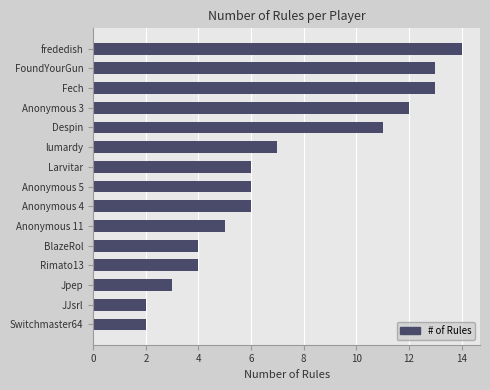

Reading bottom to top, transcribe all the data shown in this chart.

Switchmaster64=2	JJsrl=2	Jpep=3	Rimato13=4	BlazeRol=4	Anonymous 11=5	Anonymous 4=6	Anonymous 5=6	Larvitar=6	lumardy=7	Despin=11	Anonymous 3=12	Fech=13	FoundYourGun=13	frededish=14